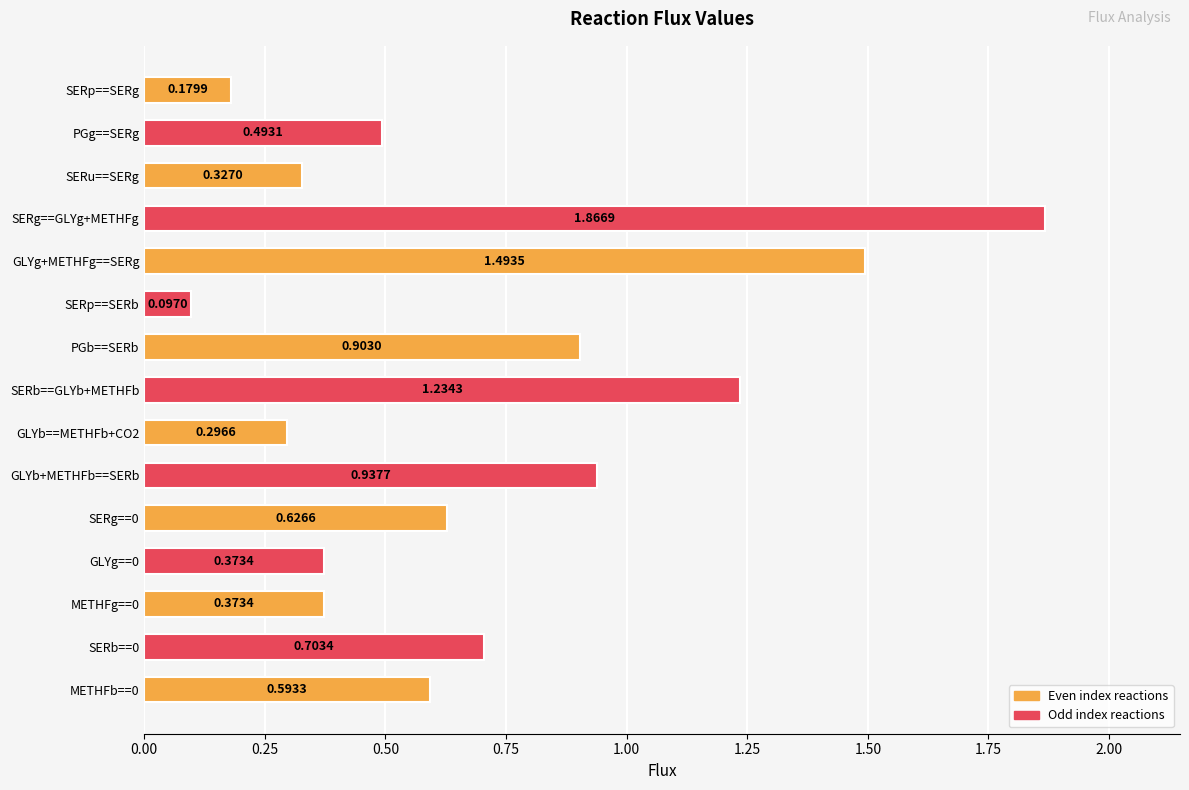

At which category does the chart reach its minimum across all series?

SERp==SERb